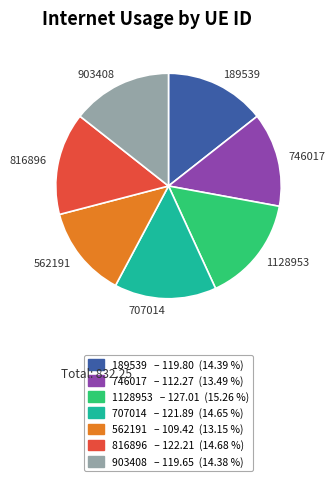

What is the ratio of the value at 816896 to the value at 707014?

1.0